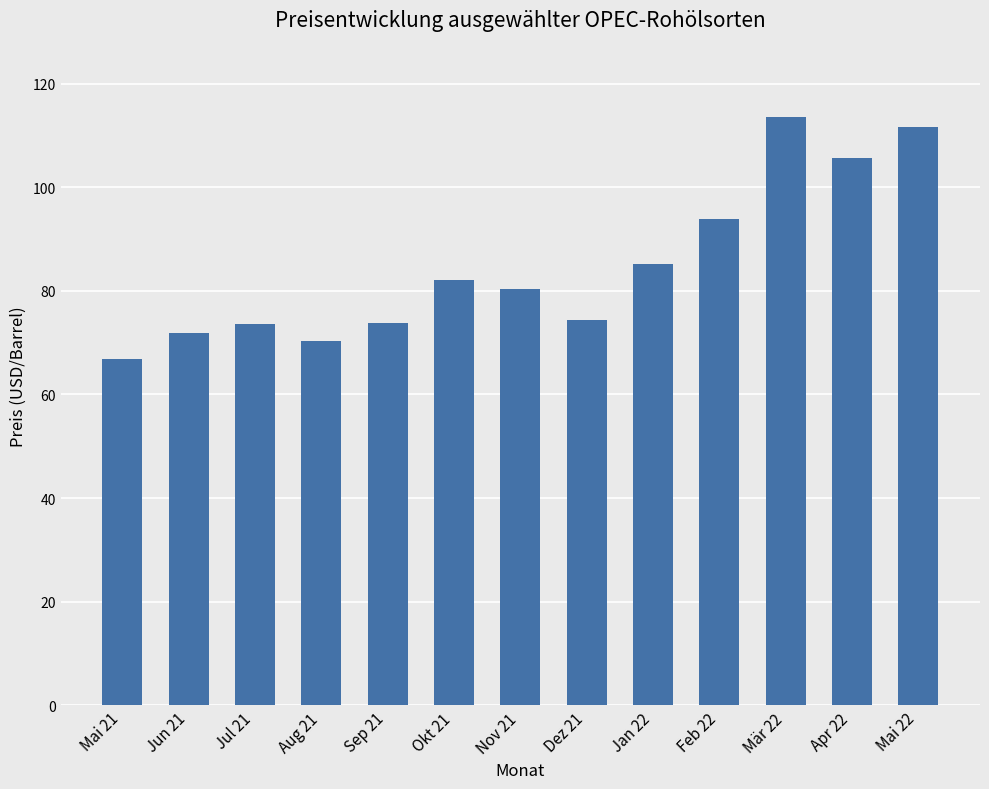

What is the difference between the second highest and minimum values?

44.7